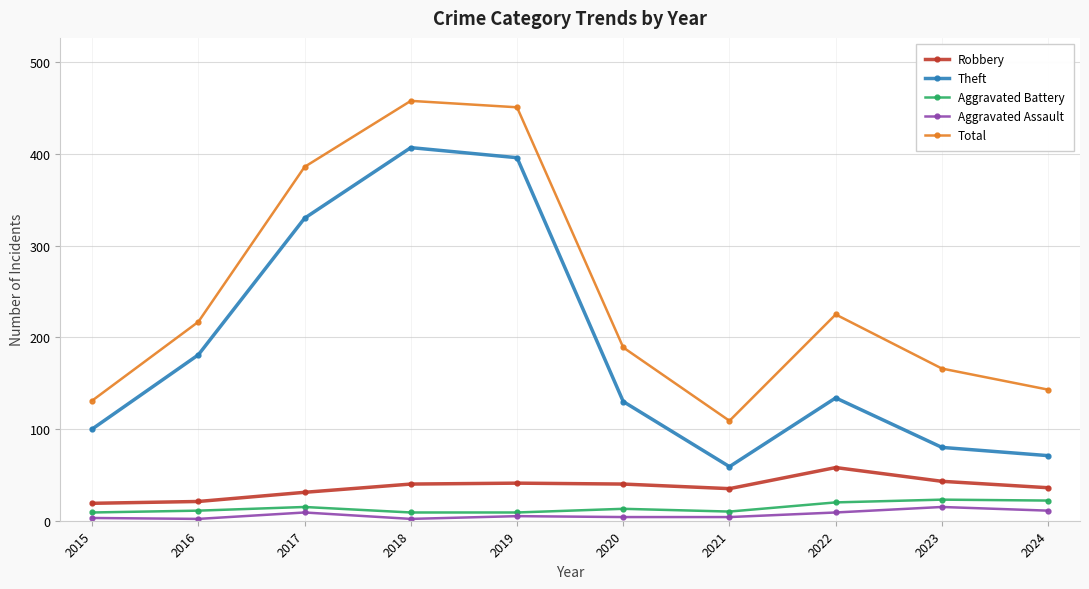

What is the highest value of the Aggravated Assault series?

15